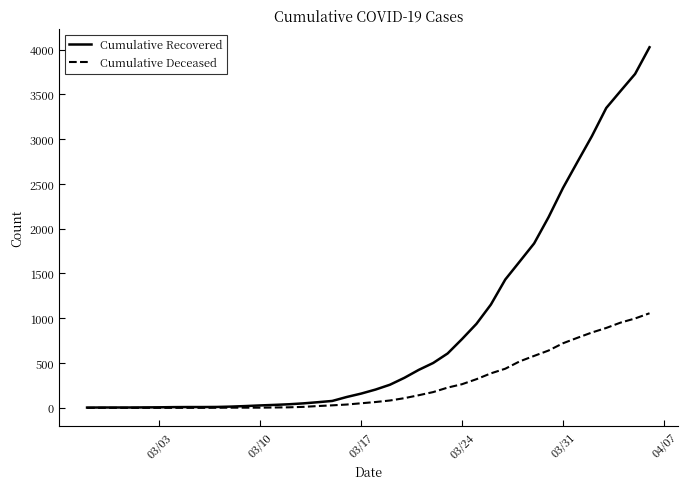

Which series has the largest total across all categories?

Cumulative Recovered